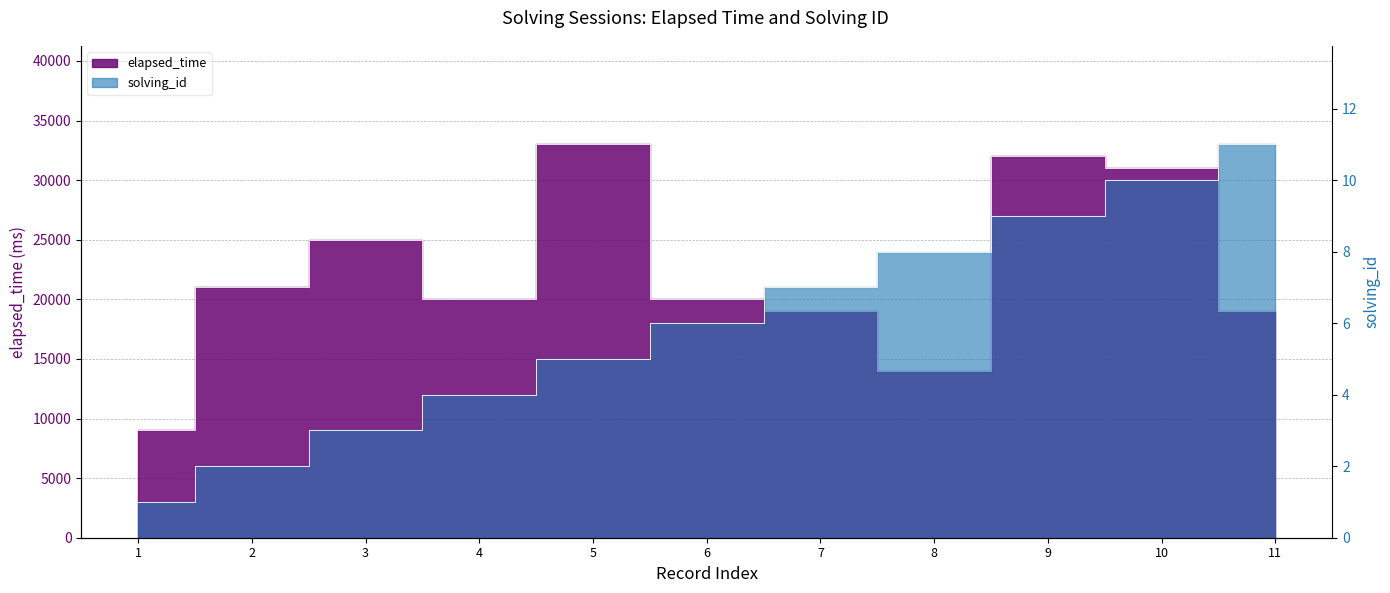

Reading left to right, extract all data points from this chart.

elapsed_time: 1=9000	2=21000	3=25000	4=20000	5=33000	6=20000	7=19000	8=14000	9=32000	10=31000	11=19000
solving_id: 1=1	2=2	3=3	4=4	5=5	6=6	7=7	8=8	9=9	10=10	11=11